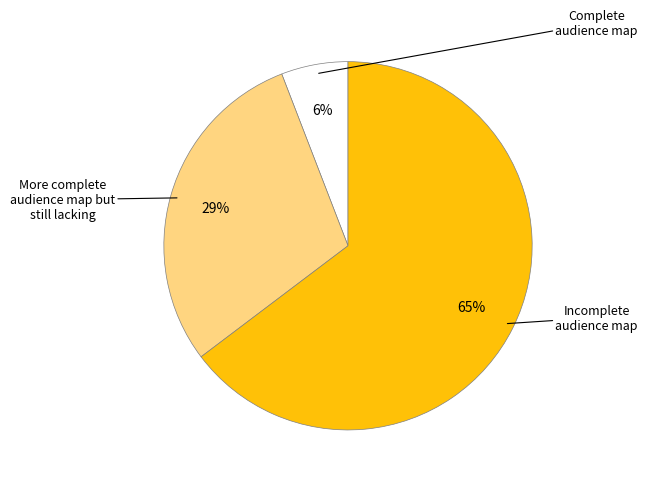

How many slices are in this pie chart?

3